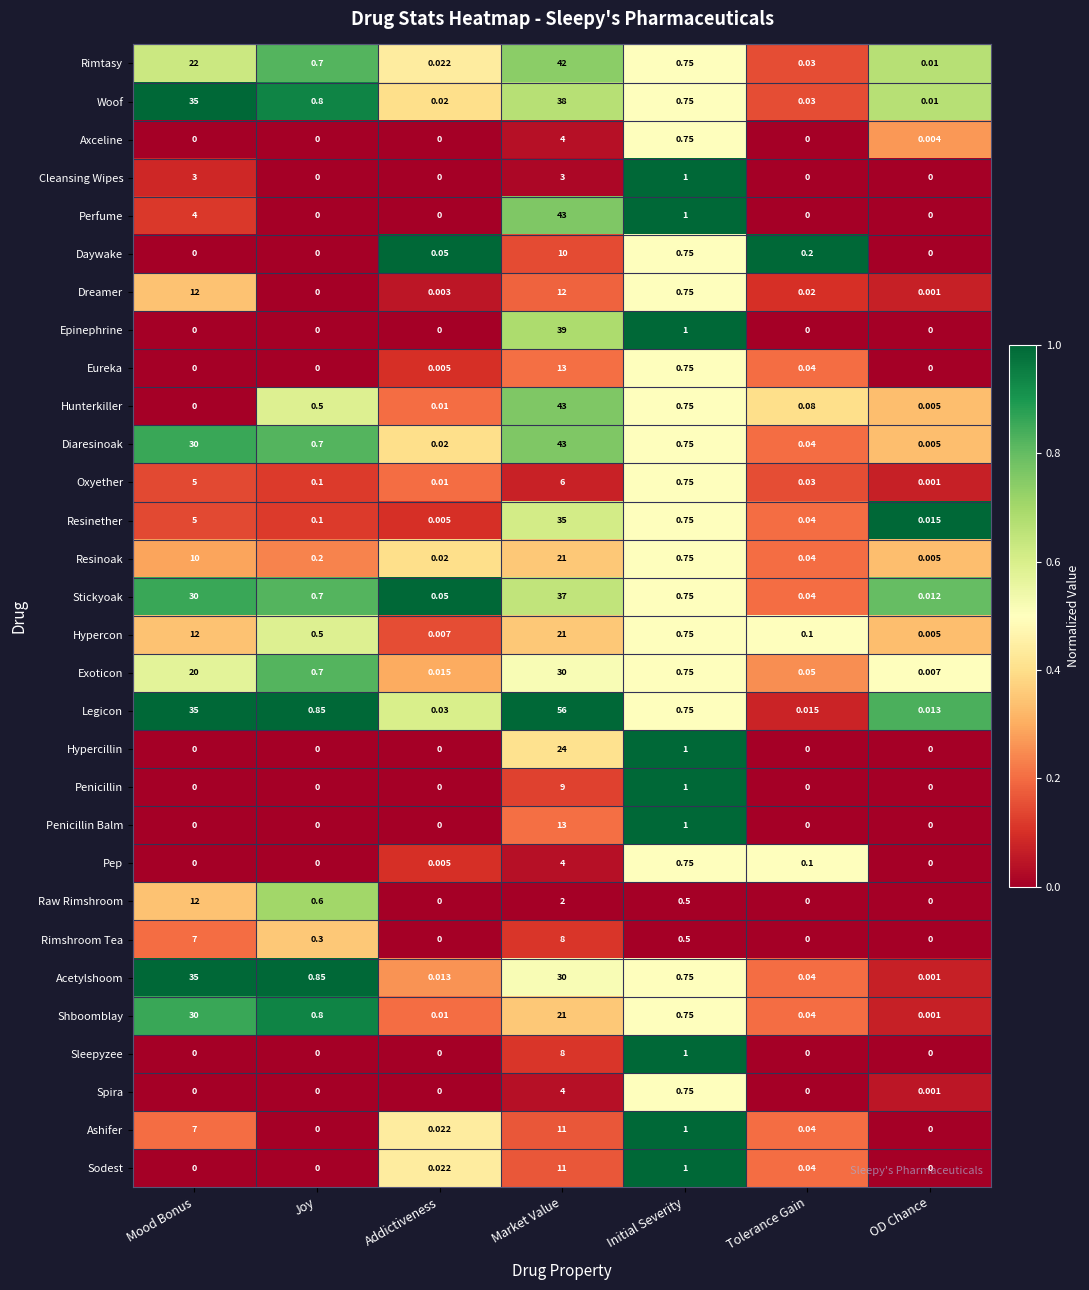

At which label is Resinether closest to 17?

Mood Bonus